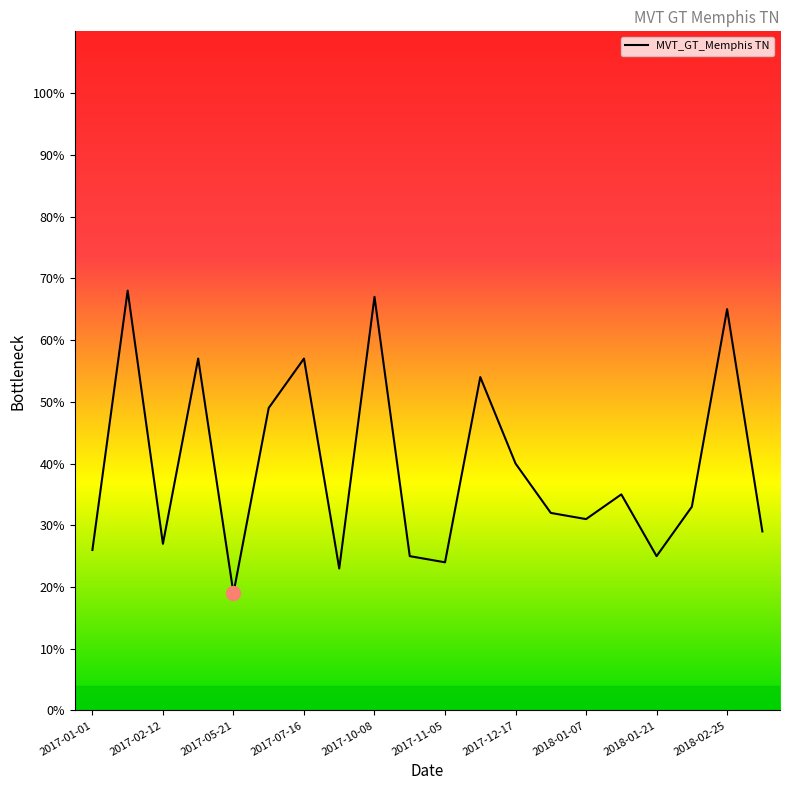

What is the smallest value displayed?

19